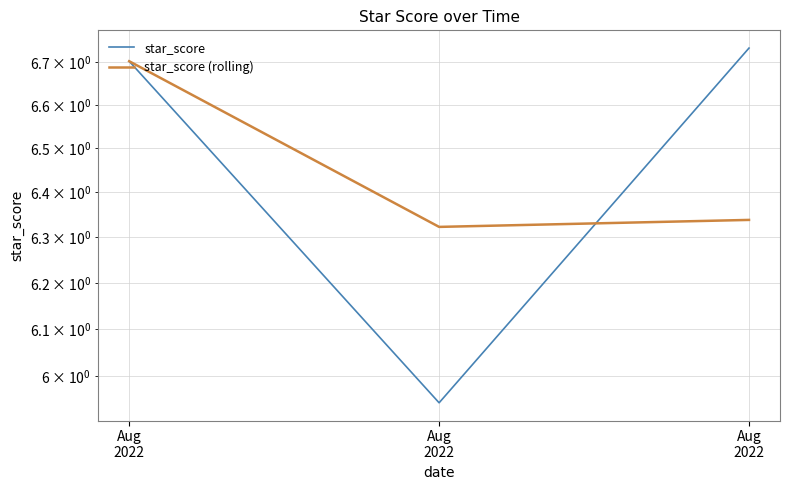

Is this an area chart (filled region under the line)?

No